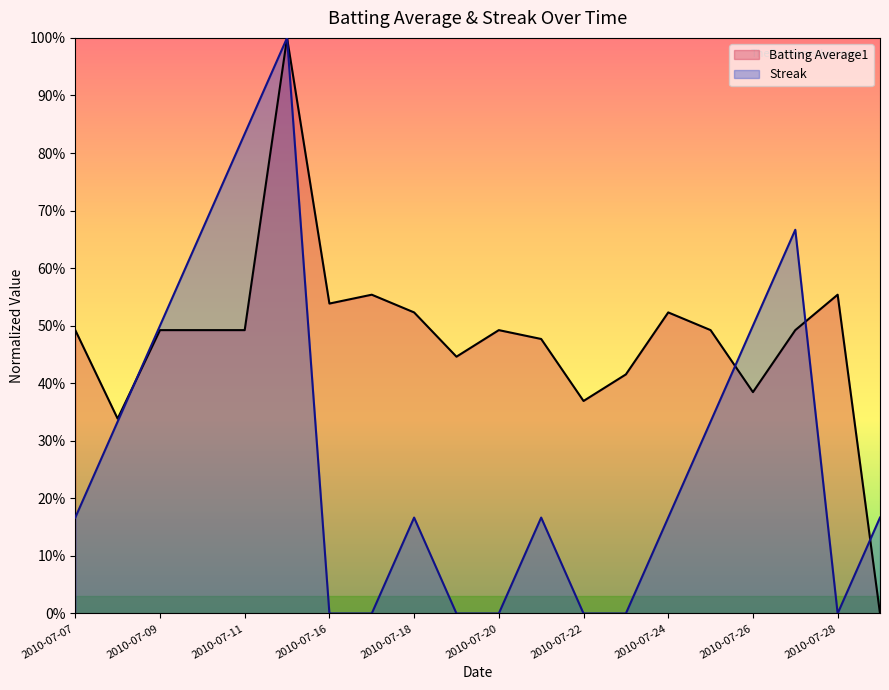

Reading left to right, transcribe all the data shown in this chart.

Batting Average1: 2010-07-07=0.5	2010-07-08=0.3	2010-07-09=0.5	2010-07-10=0.5	2010-07-11=0.5	2010-07-15=1.0	2010-07-16=0.5	2010-07-17=0.6	2010-07-18=0.5	2010-07-19=0.4	2010-07-20=0.5	2010-07-21=0.5	2010-07-22=0.4	2010-07-23=0.4	2010-07-24=0.5	2010-07-25=0.5	2010-07-26=0.4	2010-07-27=0.5	2010-07-28=0.6	2010-07-29=0.0
Streak: 2010-07-07=0.2	2010-07-08=0.3	2010-07-09=0.5	2010-07-10=0.7	2010-07-11=0.8	2010-07-15=1.0	2010-07-16=0.0	2010-07-17=0.0	2010-07-18=0.2	2010-07-19=0.0	2010-07-20=0.0	2010-07-21=0.2	2010-07-22=0.0	2010-07-23=0.0	2010-07-24=0.2	2010-07-25=0.3	2010-07-26=0.5	2010-07-27=0.7	2010-07-28=0.0	2010-07-29=0.2